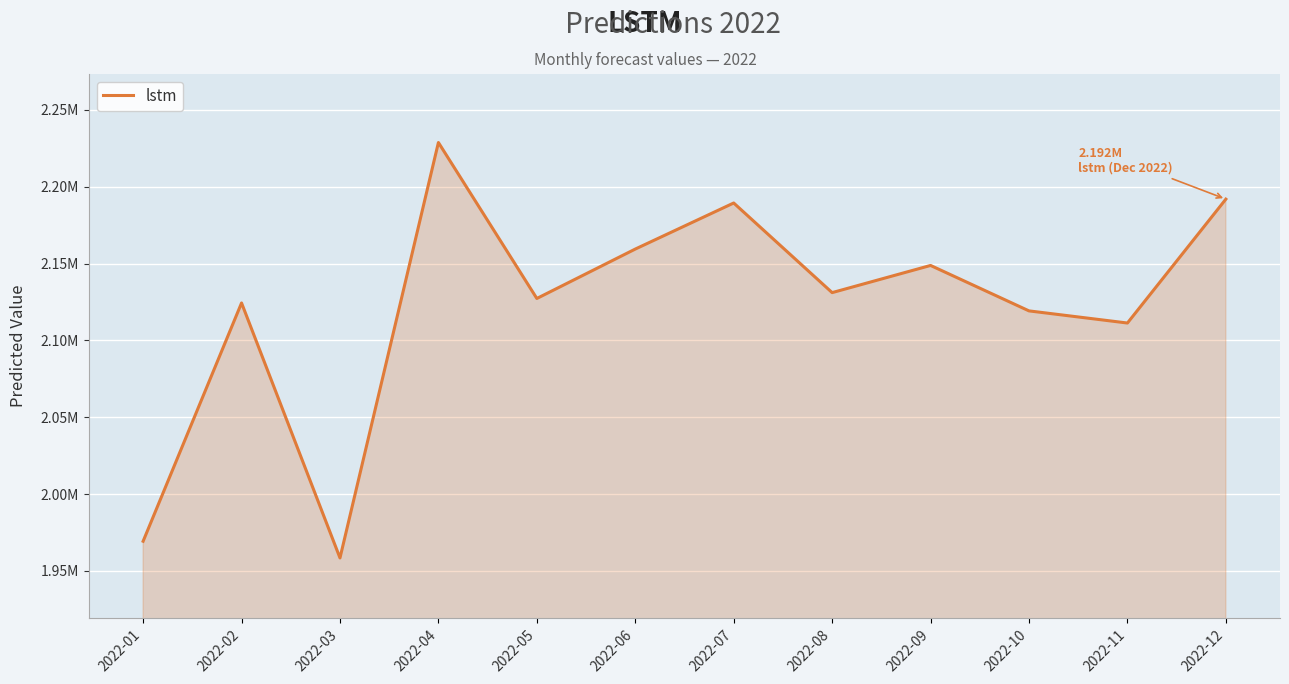

At which label does the data first exceed 2131119?

2022-04